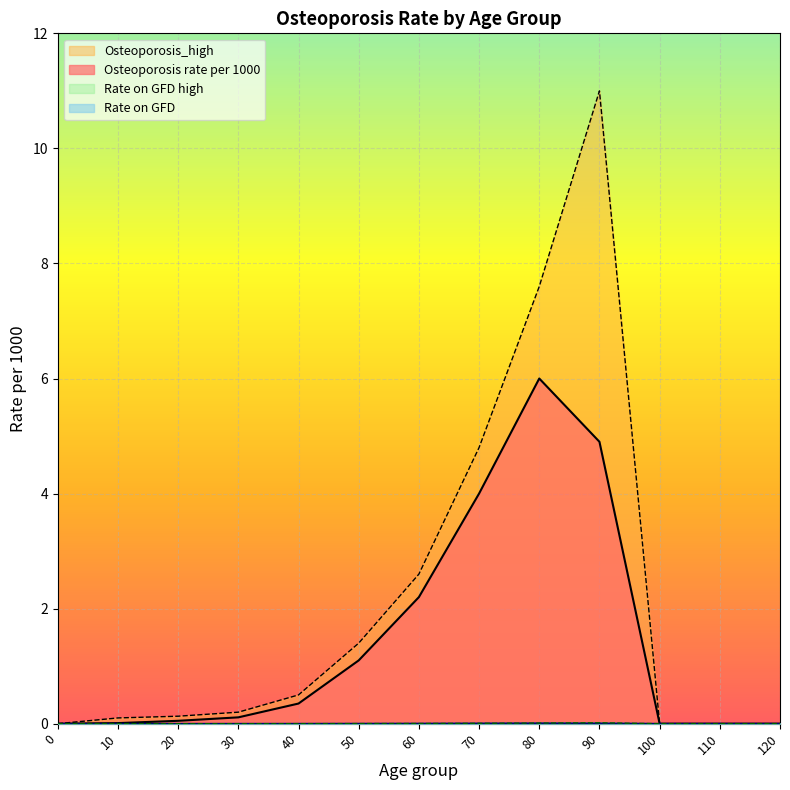

Which series has the largest total across all categories?

Osteoporosis_high